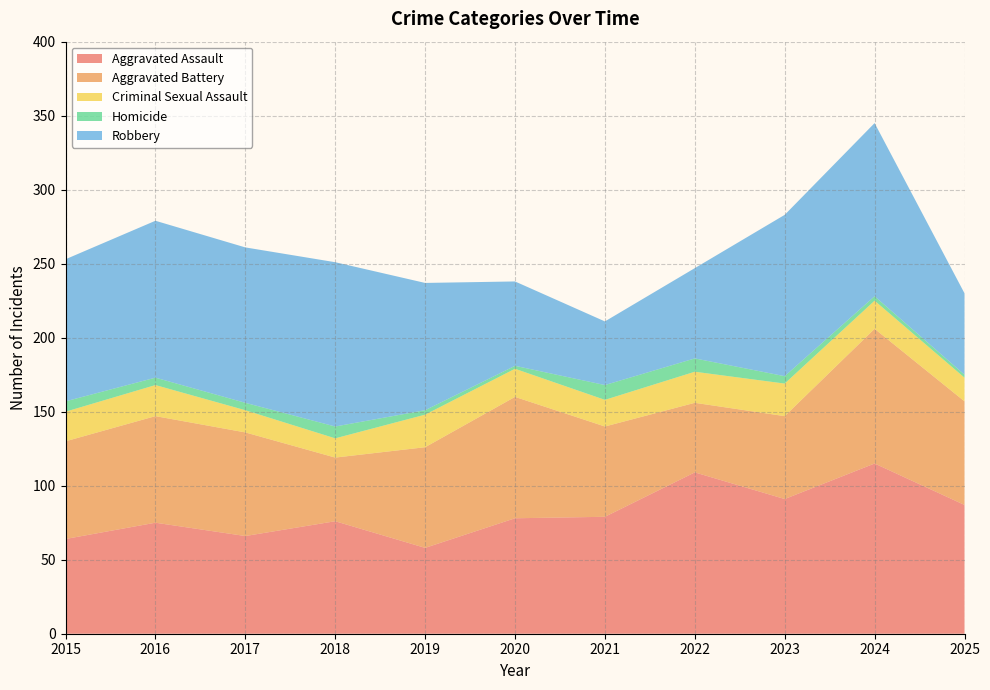

Reading left to right, list all the values displayed in this chart.

Aggravated Assault: 64	75	66	76	58	78	79	109	91	115	87
Aggravated Battery: 66	72	70	43	68	82	61	47	56	91	70
Criminal Sexual Assault: 20	21	15	13	22	19	18	21	22	19	16
Homicide: 7	5	5	8	3	2	10	9	5	3	2
Robbery: 96	106	105	111	86	57	43	61	109	117	55